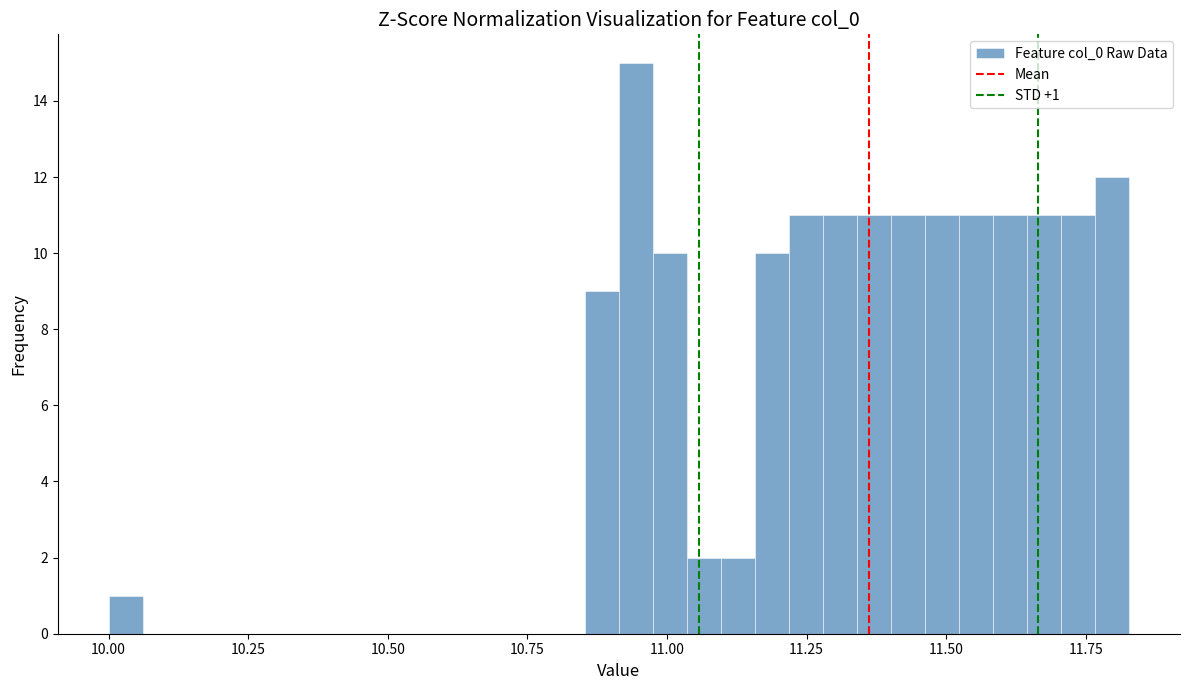

Around what value on the x-axis is the tallest bar? Give the approximate position of its centre, as read against the axis.

10.95